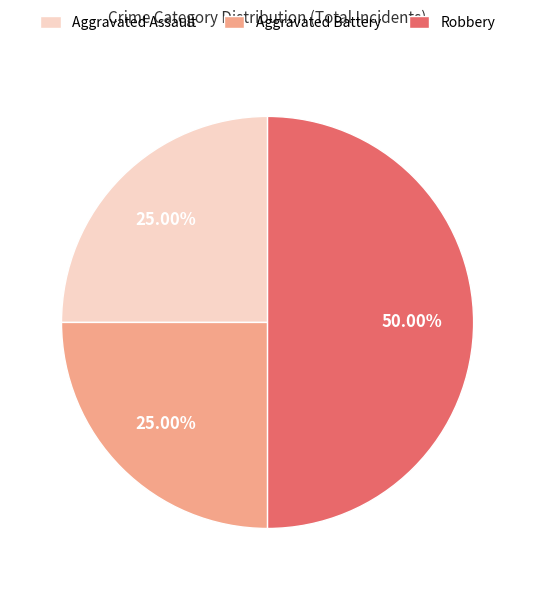

What is the largest slice in the pie chart?

Robbery